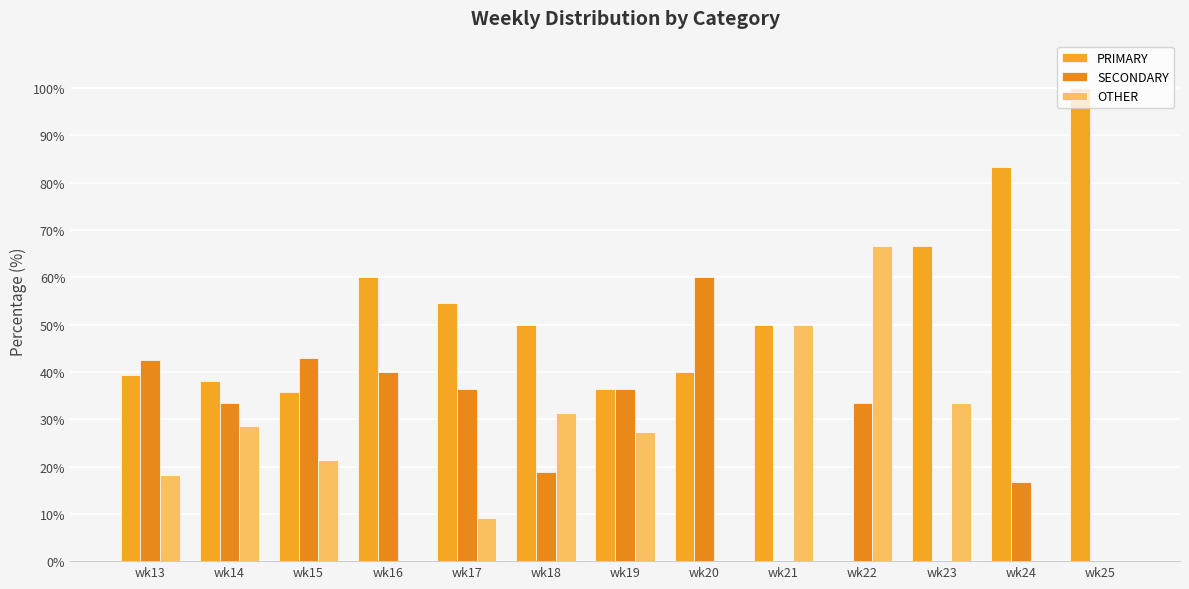

The SECONDARY series shows 16.7 at wk24. True or false?

True